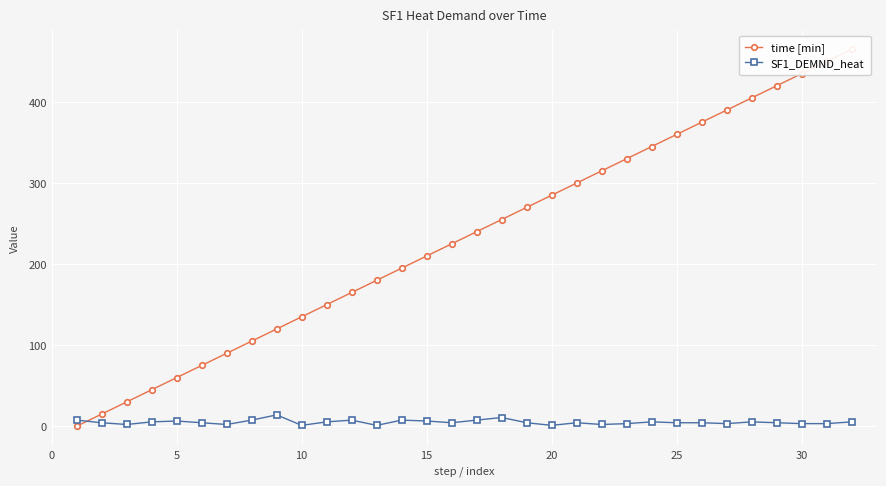

Which series has the largest range (max minus min)?

time [min]